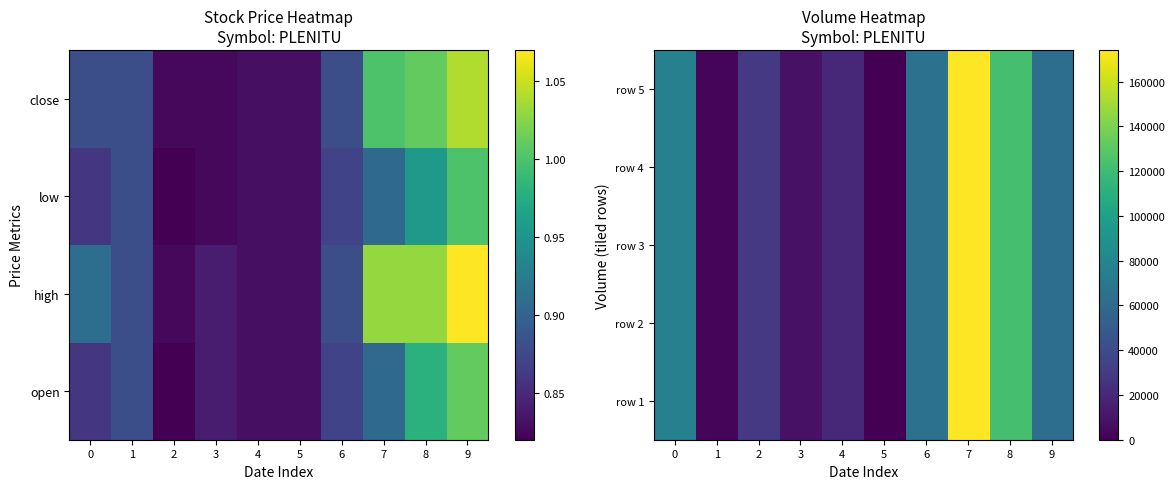

True or false: row 4 has a value of 5961 at 3.

False